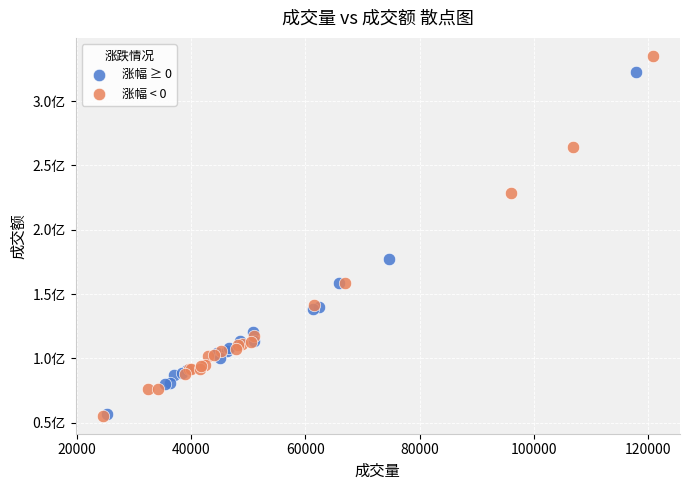

Which series contains the highest Y value?

涨幅 < 0